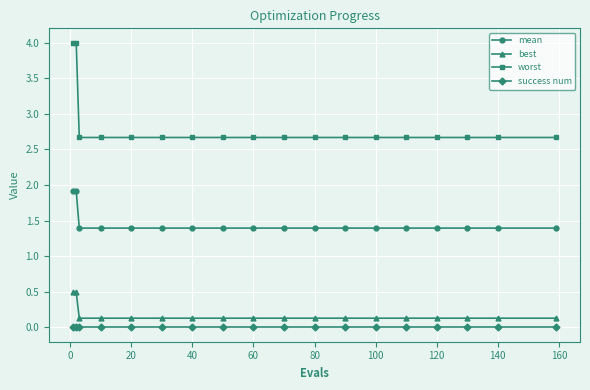

True or false: success num and best intersect in this chart.

False